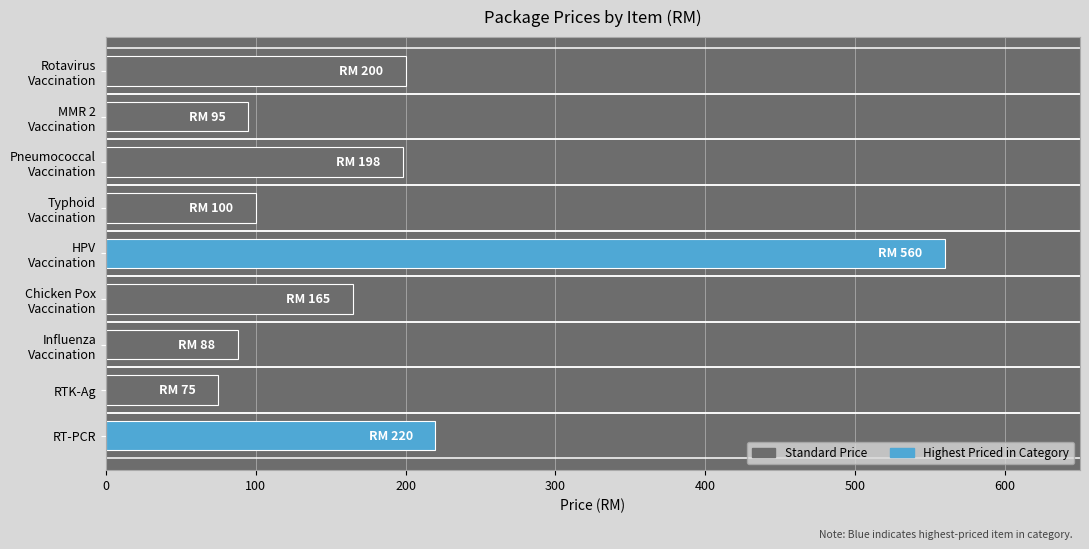

At which category does the chart reach its peak across all series?

HPV
Vaccination